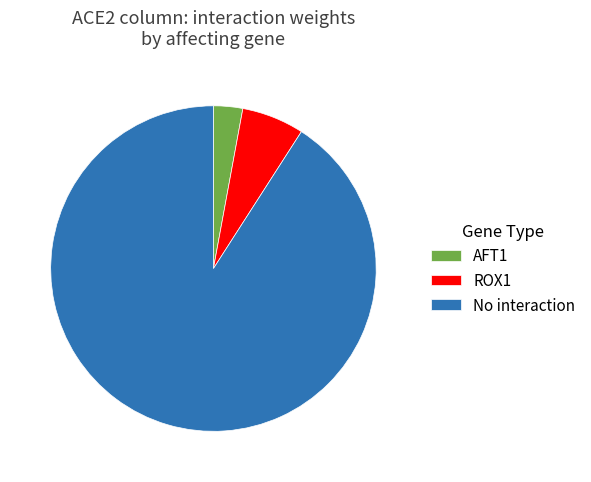

Which has a higher value, AFT1 or ROX1?

ROX1